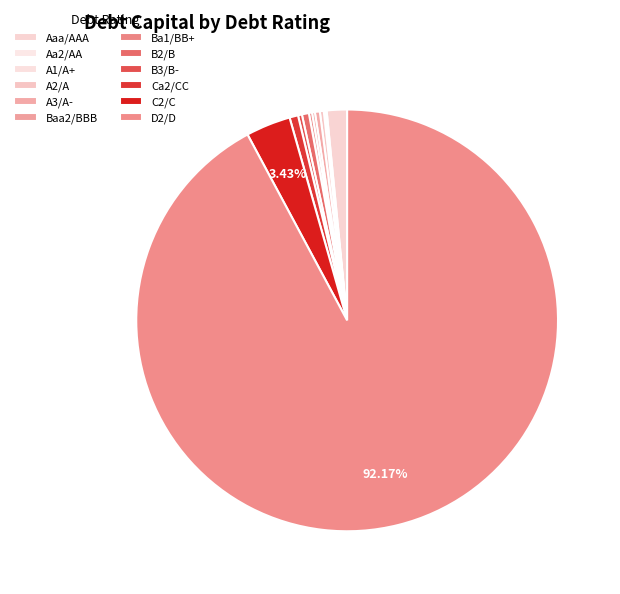

Is there any slice that represents more than half of the pie?

Yes